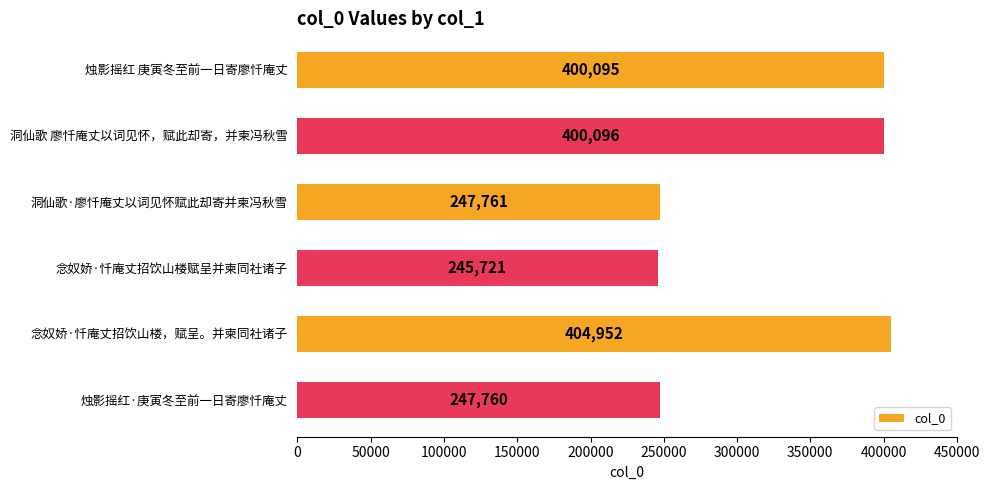

List the labels in order of value, largest first.

念奴娇·忏庵丈招饮山楼，赋呈。并柬同社诸子, 洞仙歌 廖忏庵丈以词见怀，赋此却寄，并柬冯秋雪, 烛影摇红 庚寅冬至前一日寄廖忏庵丈, 洞仙歌·廖忏庵丈以词见怀赋此却寄并柬冯秋雪, 烛影摇红·庚寅冬至前一日寄廖忏庵丈, 念奴娇·忏庵丈招饮山楼赋呈并柬同社诸子